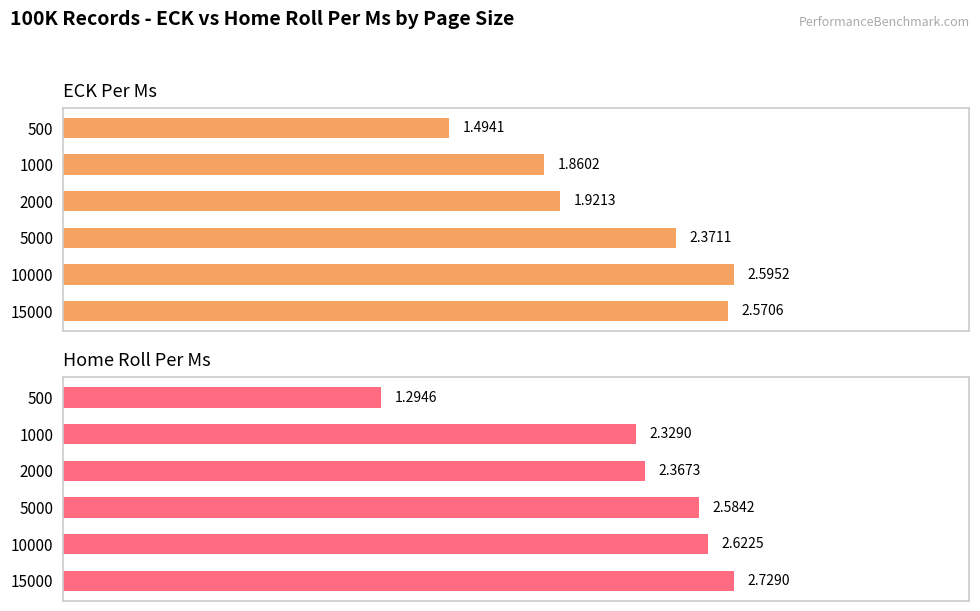

At how many categories does at least one series exceed 1?

6